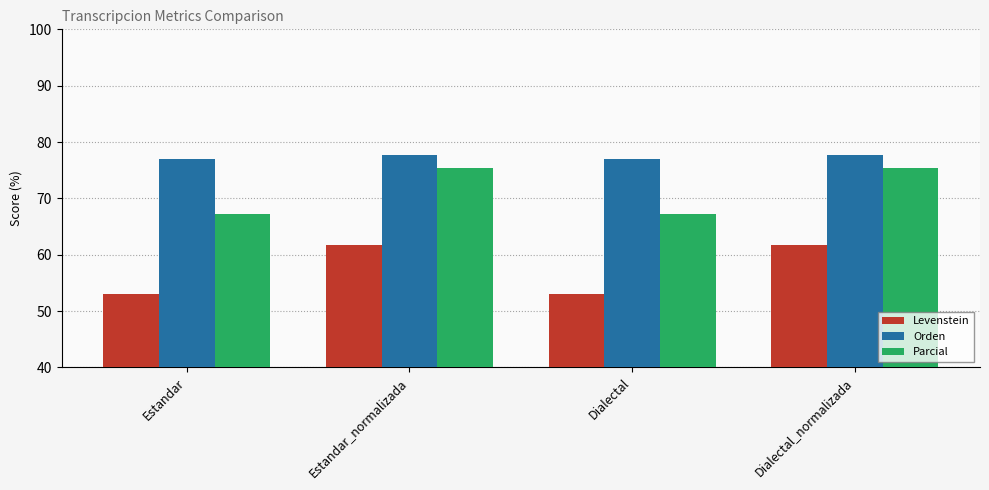

List the series in order of their overall mean, lowest first.

Levenstein, Parcial, Orden